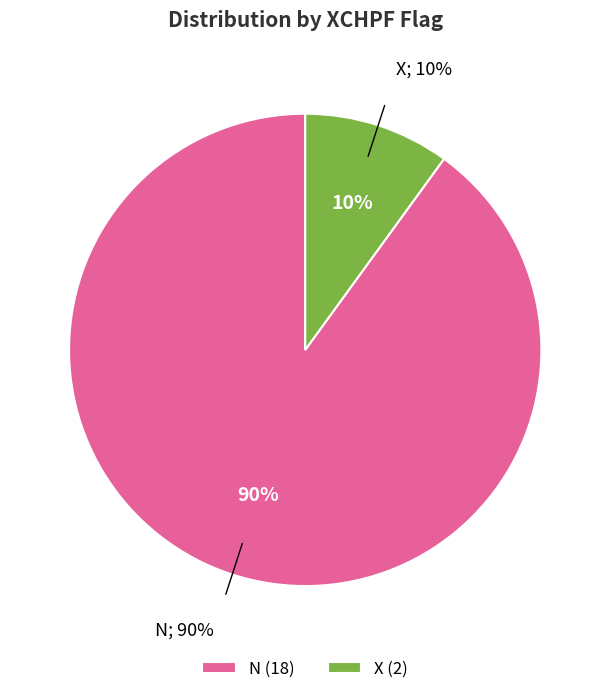

What percentage is NOT represented by X (XCHPF)?

90.0%